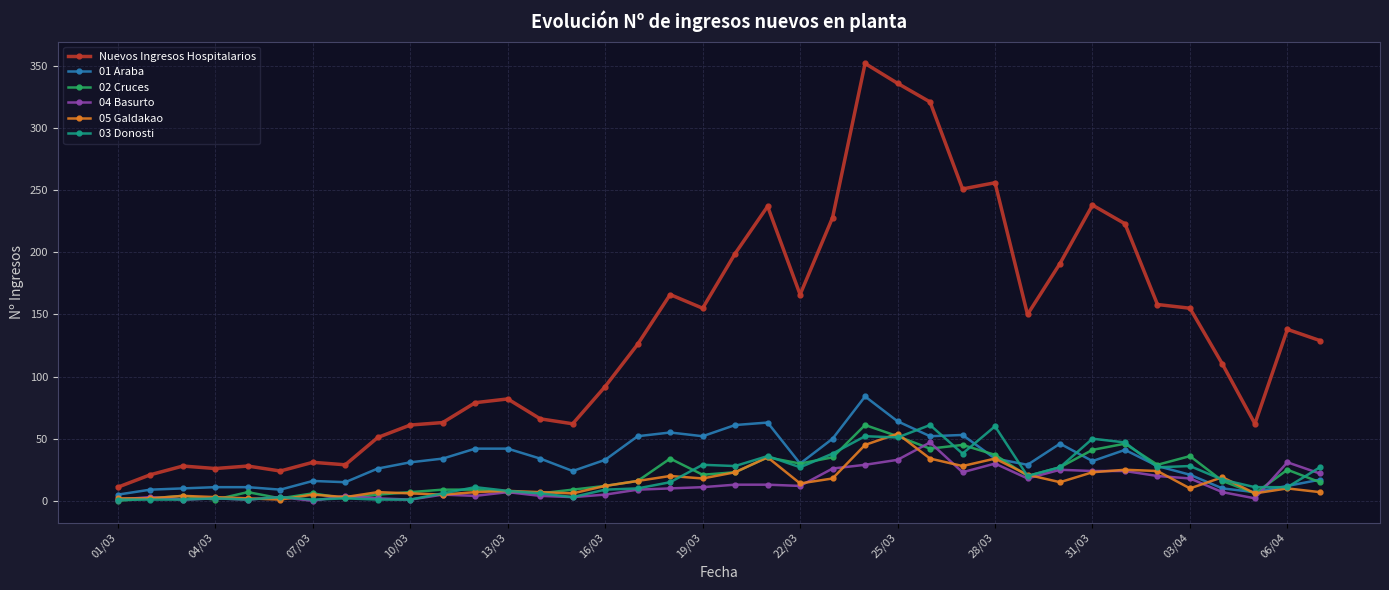

How many values in the 05 Galdakao series are below 12?

19